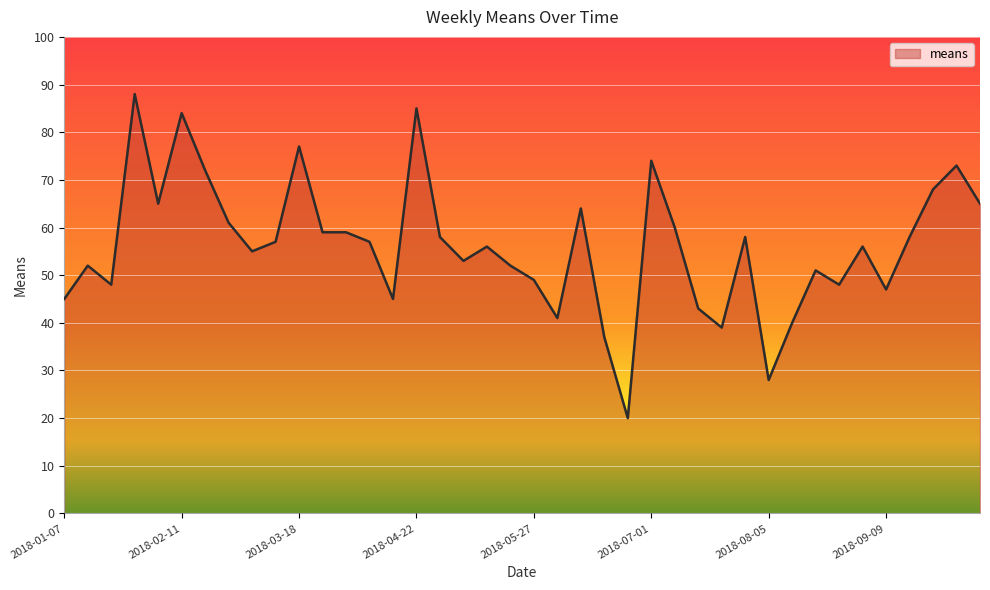

Reading right to left, list all the values displayed in this chart.

65	73	68	58	47	56	48	51	40	28	58	39	43	60	74	20	37	64	41	49	52	56	53	58	85	45	57	59	59	77	57	55	61	72	84	65	88	48	52	45